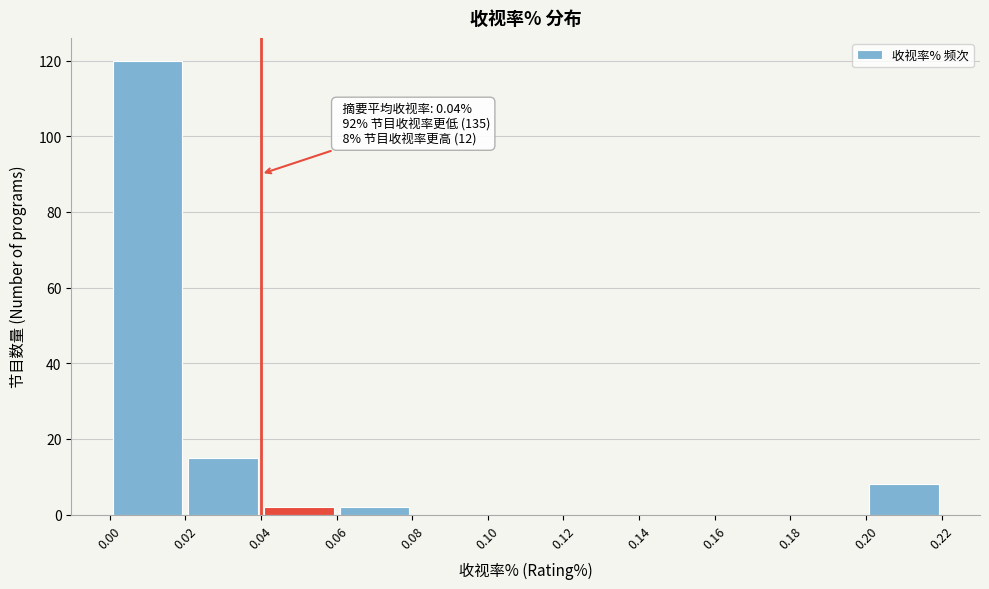

Over which range of the x-axis is the bar tallest?

0.00 to 0.02